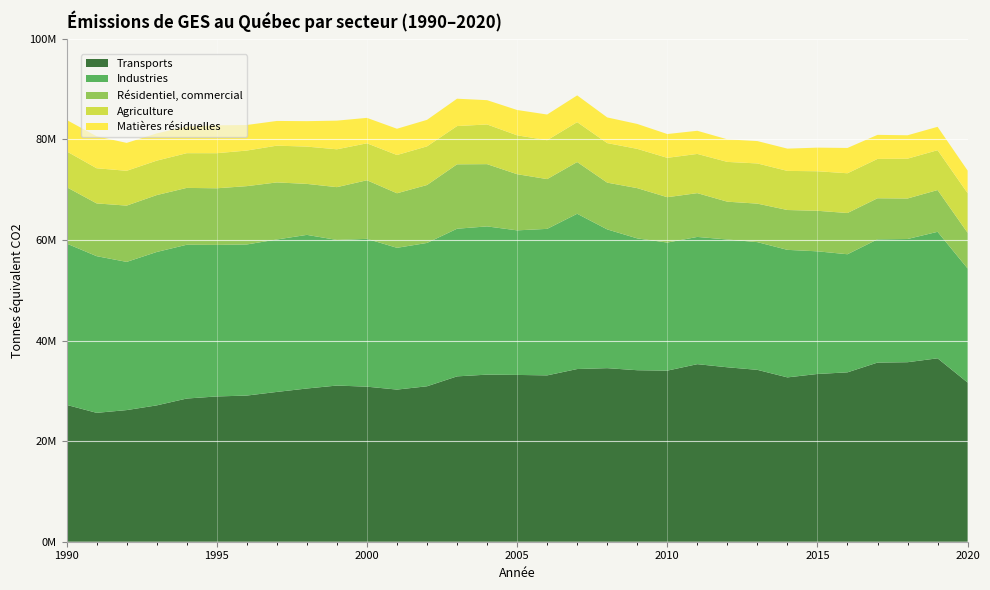

Reading right to left, extract all data points from this chart.

Transports: 31644125.5	36465357.4	35689195.5	35614823.7	33674750.3	33350869.6	32672668.1	34171355.7	34681669.4	35302295.3	34016158.6	34097137.4	34507890.9	34332615.9	33070632.7	33162160.3	33218471.7	32875209.3	30903517.8	30247793.5	30826222.6	31048532.7	30463143.0	29781853.1	29058947.6	28882826.1	28468245.7	27105873.9	26172075.8	25625062.1	27205485.6
Industries: 22674129.0	25149831.8	24496688.0	24506756.9	23479451.6	24383069.1	25354190.0	25392312.8	25405460.4	25295533.3	25462233.8	26210849.7	27585783.9	30870271.3	29129654.2	28741452.5	29471966.0	29354287.3	28499230.3	28186820.3	29387672.9	28947968.7	30540828.6	30307412.5	30038761.6	30130293.8	30575615.7	30497406.8	29461678.2	31148125.6	32076667.1
Résidentiel, commercial: 7098309.6	8304410.5	8051766.9	8162234.1	8198808.5	8060023.0	7923847.1	7654704.4	7517757.0	8705855.2	9018179.2	9990479.5	9296912.4	10285351.7	9894076.9	11165915.8	12377562.3	12803740.5	11515311.8	10843017.6	11648594.7	10498097.2	10137456.8	11343307.2	11597120.6	11256062.2	11301351.2	11312666.0	11191209.8	10487911.1	11215346.2
Agriculture: 7875815.9	7922154.4	7919519.4	7821707.9	7900278.0	7860338.9	7771818.5	7987979.7	7907737.0	7795095.7	7824281.7	7808115.1	7859977.9	7929901.9	7728587.8	7729127.6	7891072.3	7602665.8	7682461.0	7602759.2	7347981.9	7522661.1	7413942.5	7309203.0	7075151.2	6973976.5	6903481.2	6845626.2	6920532.1	6986794.8	7117843.6
Matières résiduelles: 4494205.7	4648564.0	4649875.1	4783654.1	5032628.8	4695534.3	4429153.0	4447975.8	4485129.5	4601621.9	4733105.0	4952334.3	5105396.2	5319508.3	5110266.4	5034447.9	4826596.5	5441654.1	5272380.4	5223678.2	5057468.9	5699893.9	5058890.2	4913876.6	5082511.0	5541952.6	5293982.0	5414276.8	5544630.5	6356778.4	6242370.1